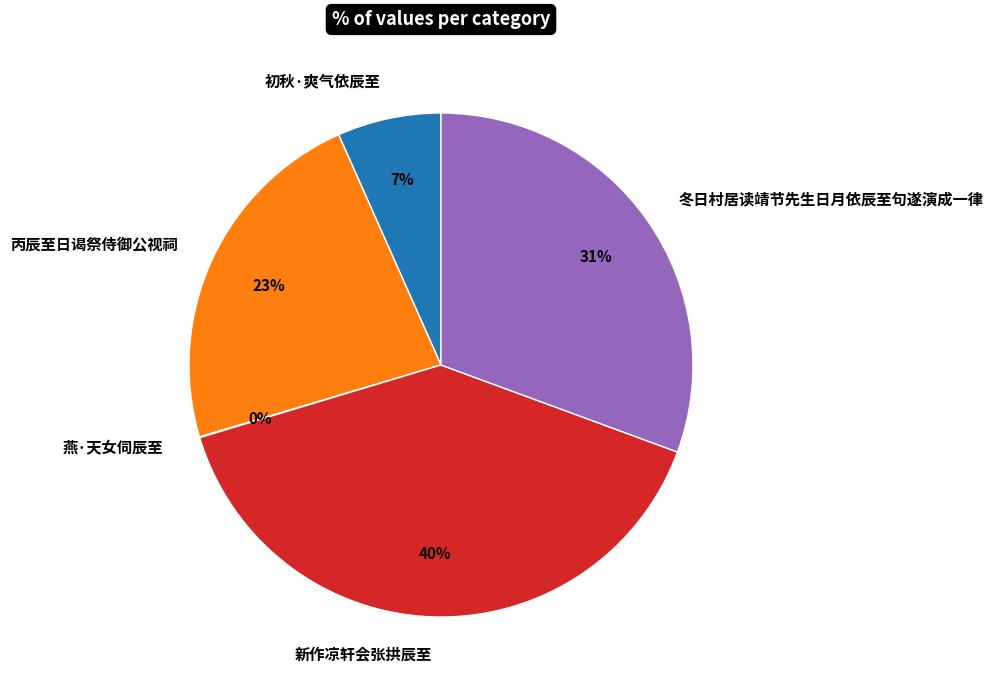

To the nearest percent, what portion does 新作凉轩会张拱辰至 represent?

40%